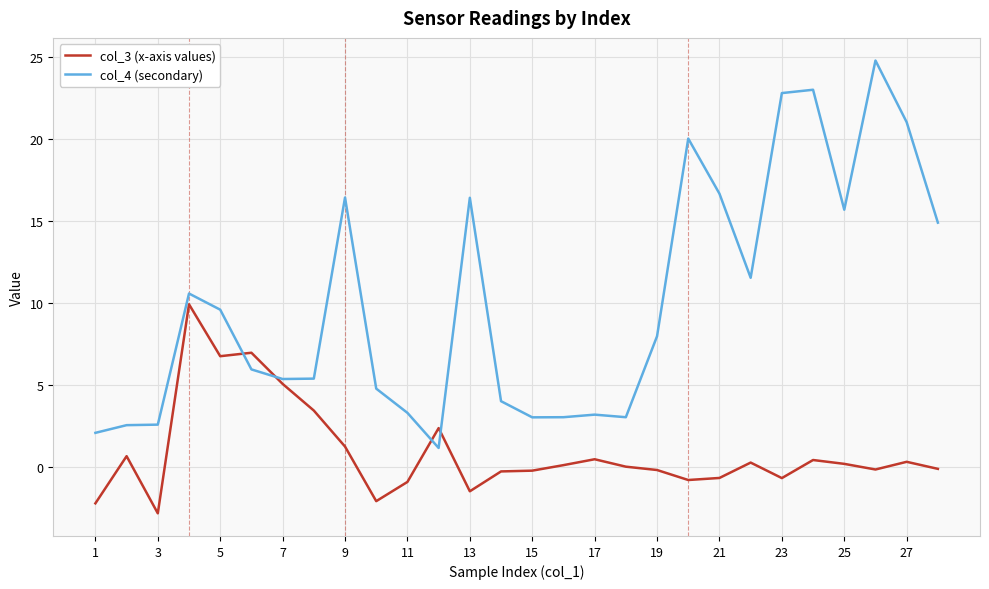

Rank the series by their maximum value, from lowest to highest.

col_3 (x-axis values), col_4 (secondary)